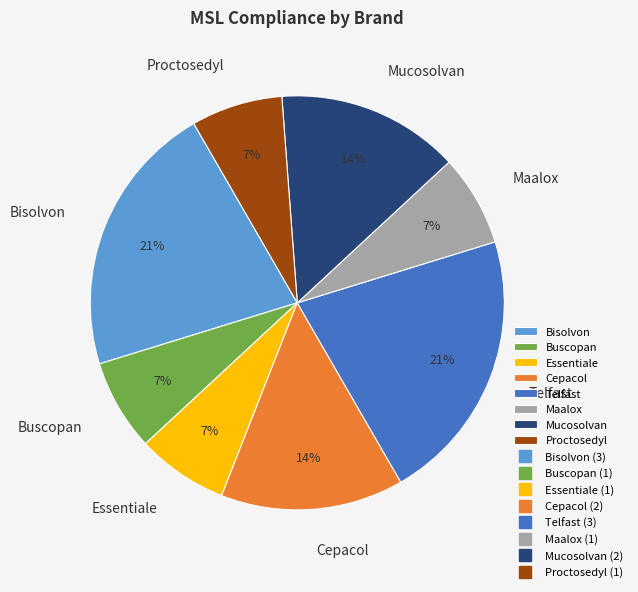

Does Bisolvon account for over 50% of the chart?

No